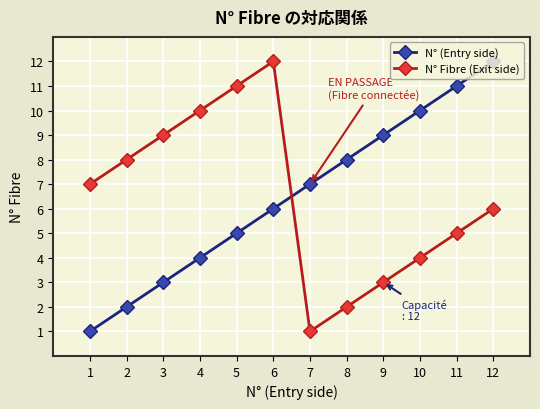

At how many categories does at least one series exceed 6?

12